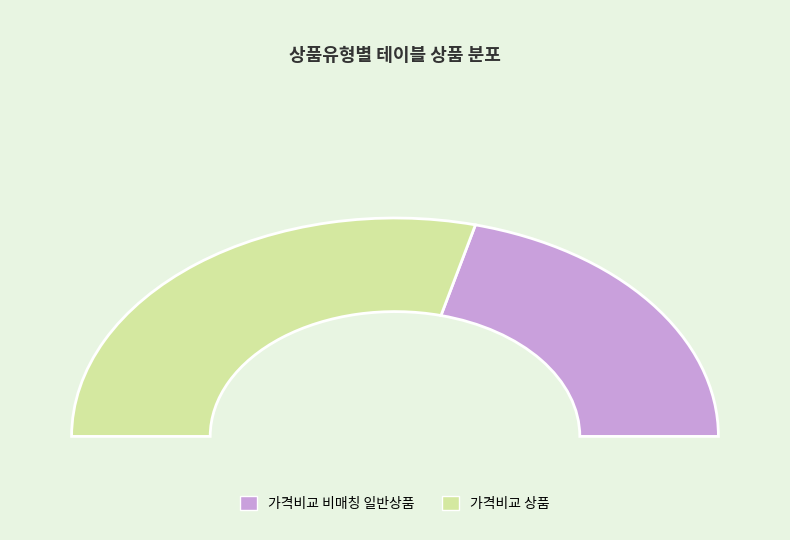

To the nearest percent, what is the combined percentage of 가격비교 비매칭 일반상품 and 가격비교 상품?

100%